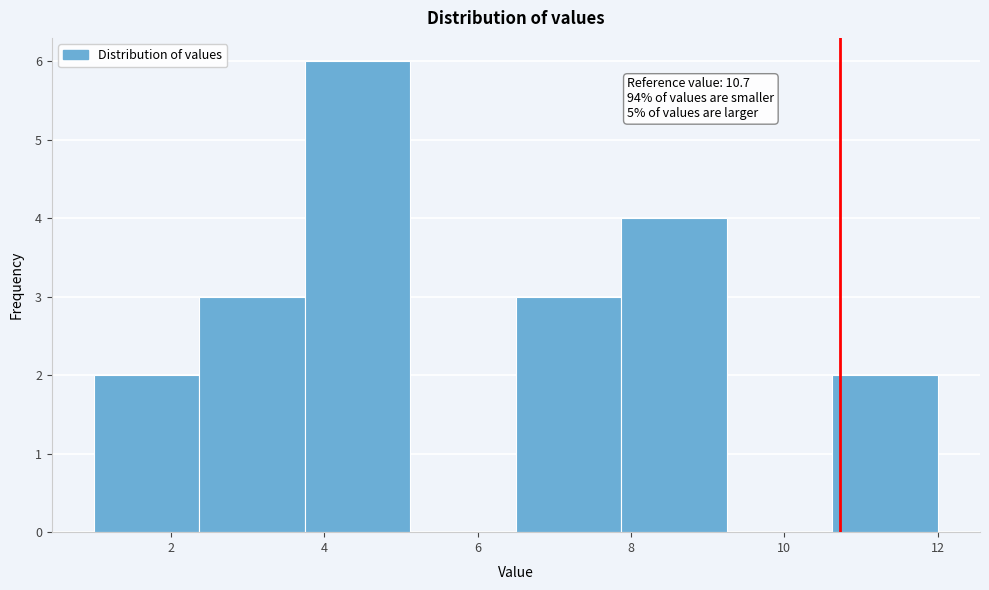

Which range on the x-axis has the tallest bar?

3.8 to 5.2